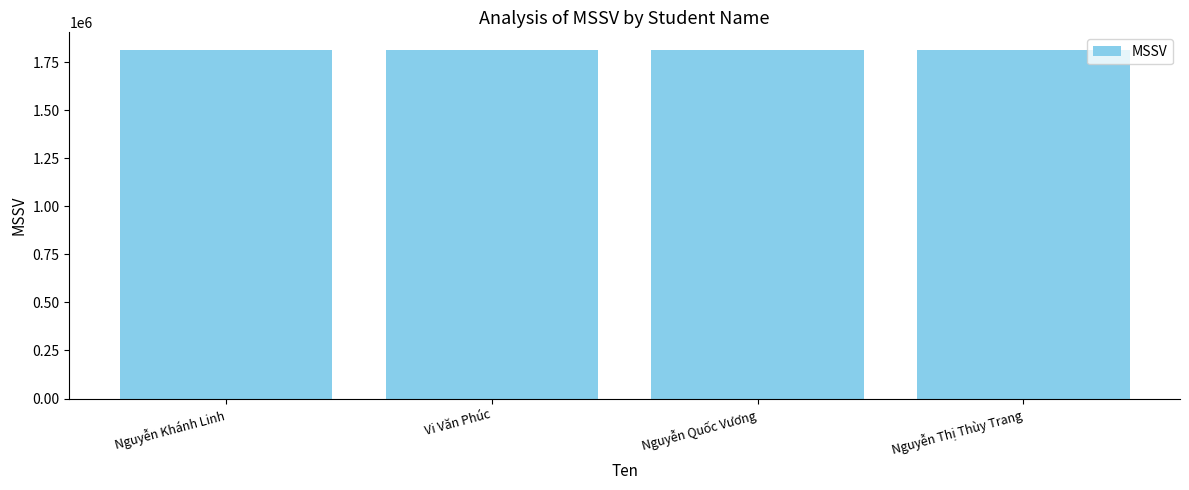

The chart shows a value of 1812823 at Vi Văn Phúc. True or false?

True